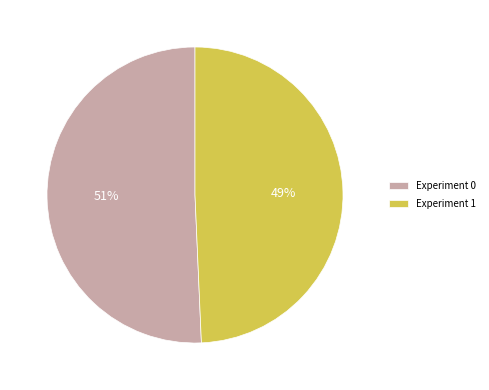

To the nearest percent, what is the combined percentage of Experiment 1 and Experiment 0?

100%